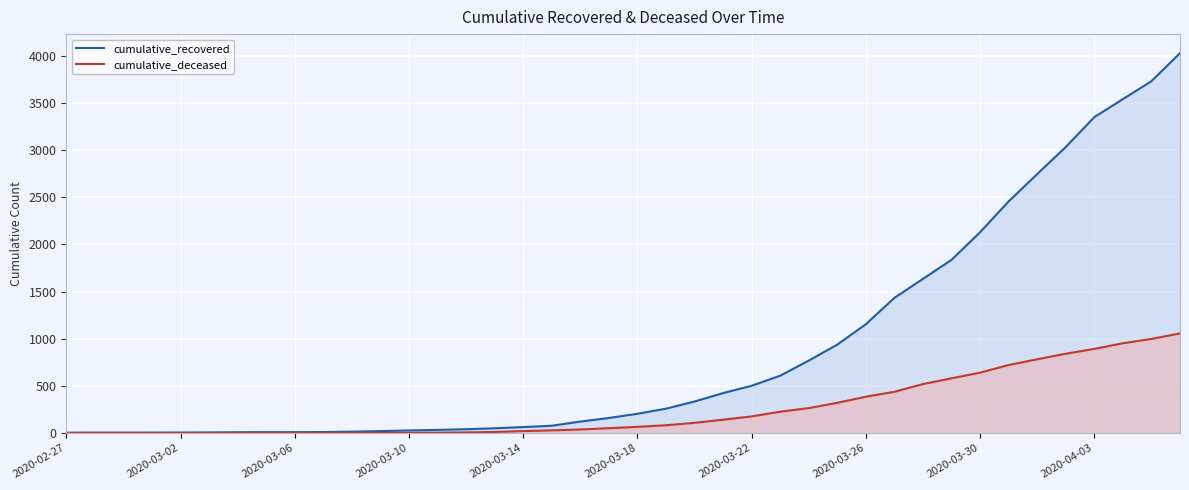

How many lines are shown in the chart?

2